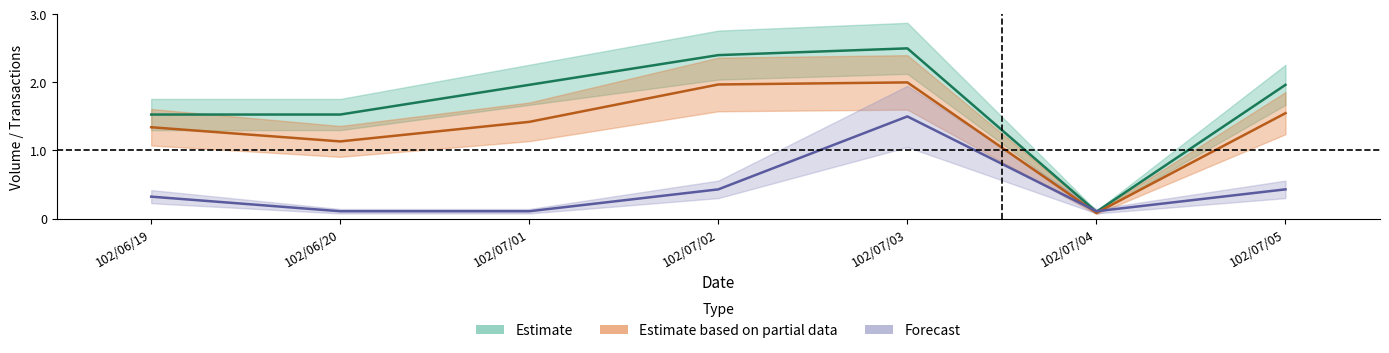

Which category has the highest value across all series?

102/07/03